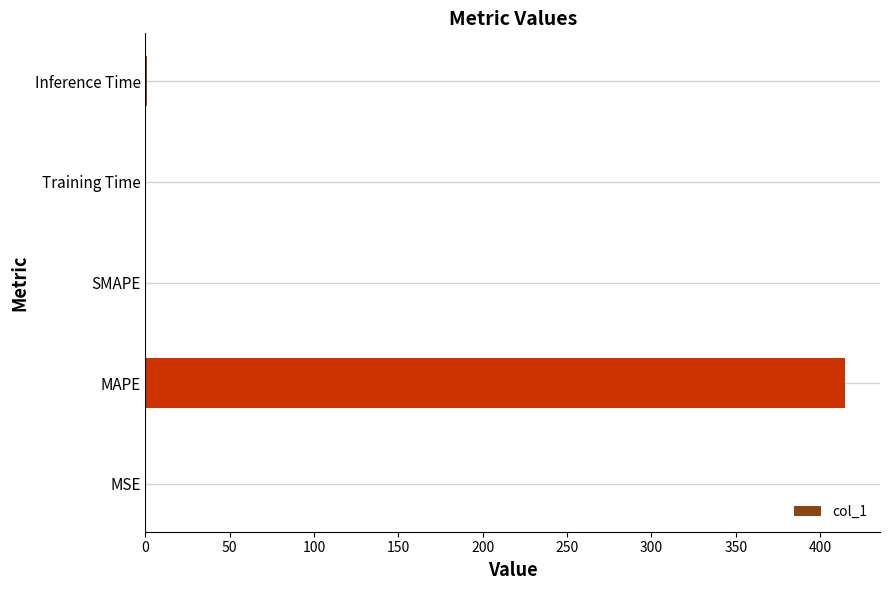

The value at MAPE is 561.1. True or false?

False